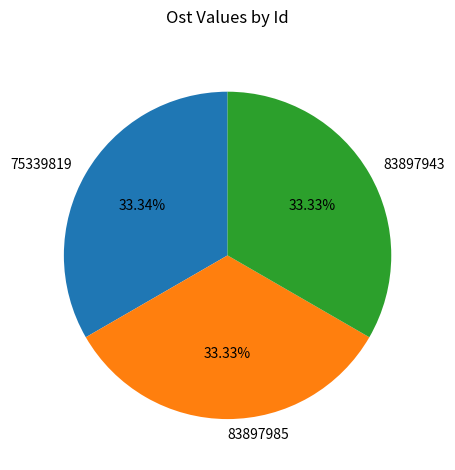

To the nearest percent, what portion does 83897943 represent?

33%